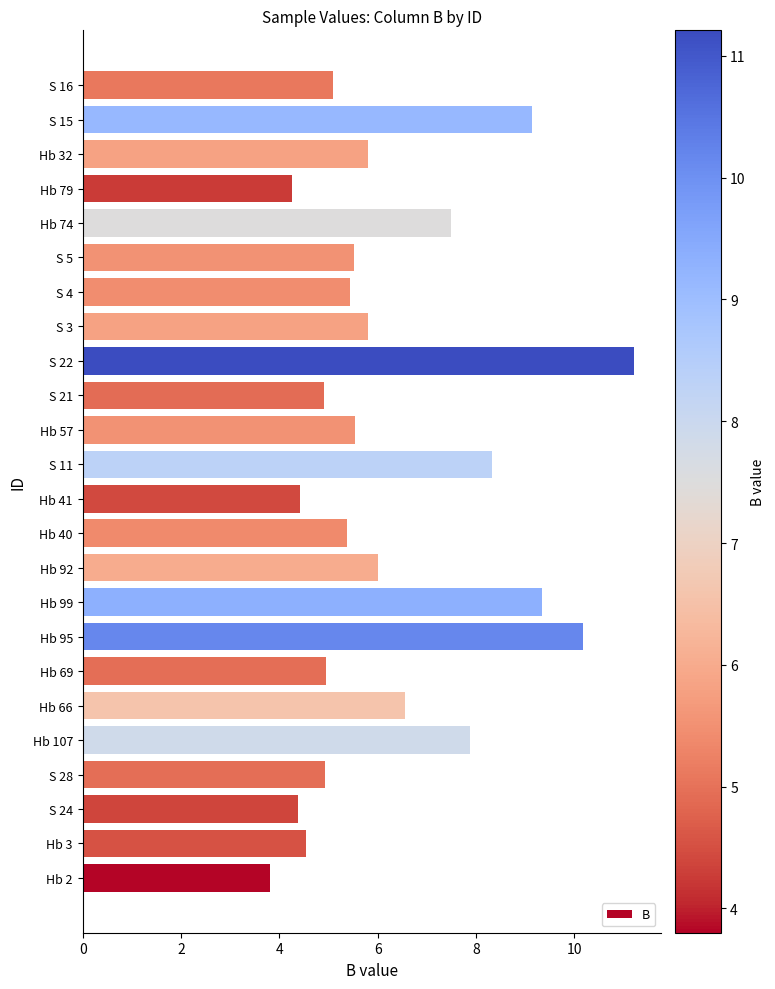

Read the value at Hb 2.

3.8